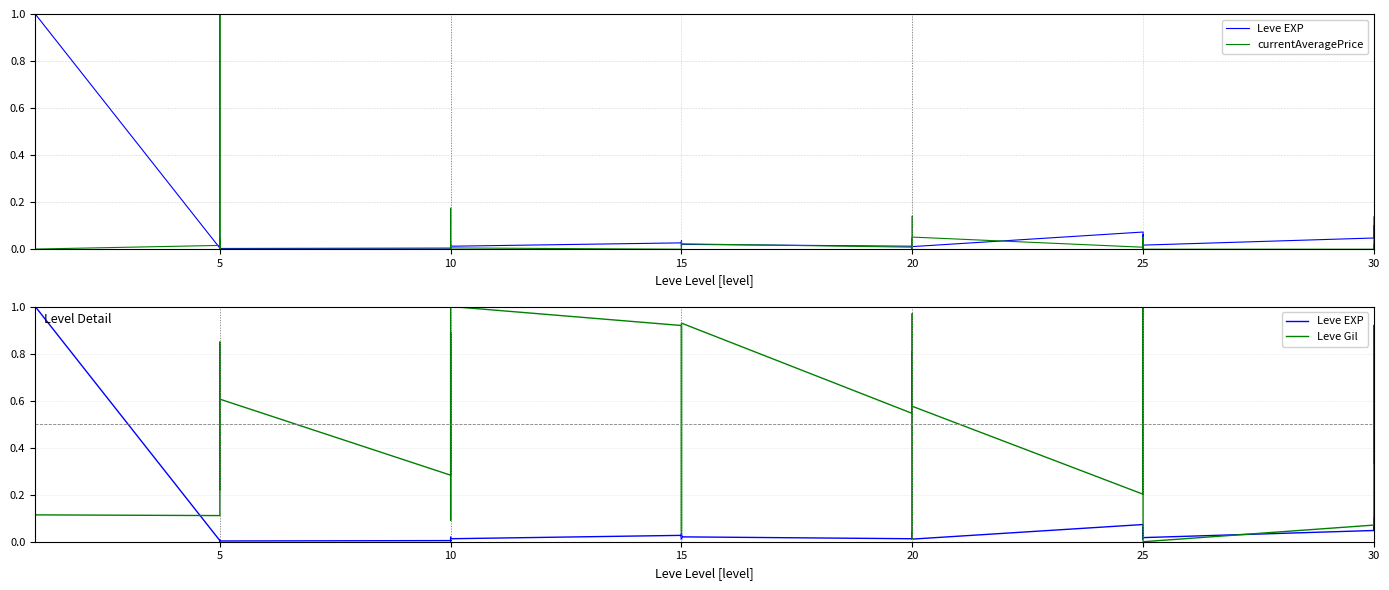

The value of Leve Gil at 20 is 0.0. True or false?

False